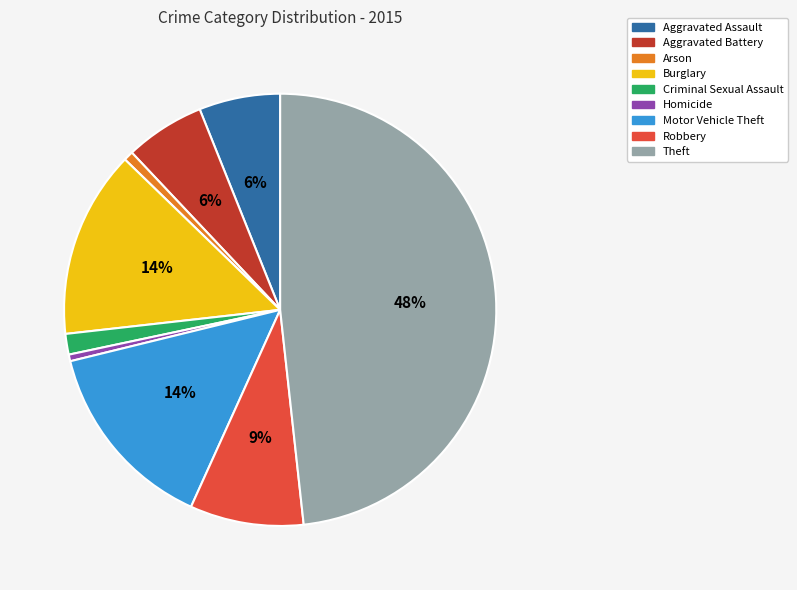

Do Theft and Aggravated Assault together represent more than half of the pie?

Yes